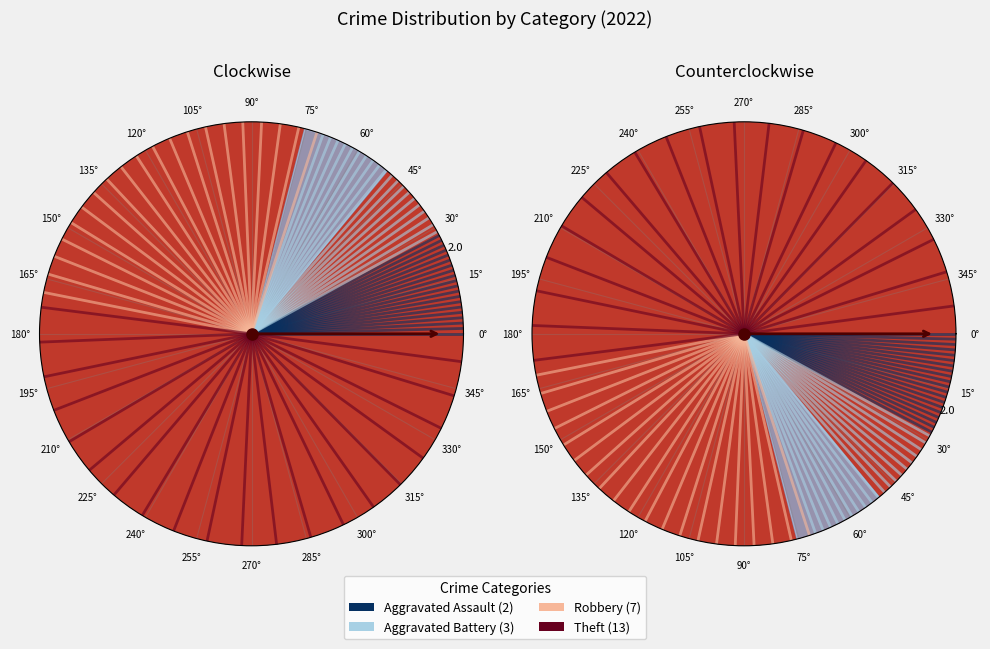

Is it true that 0° is 1% of the pie?

False